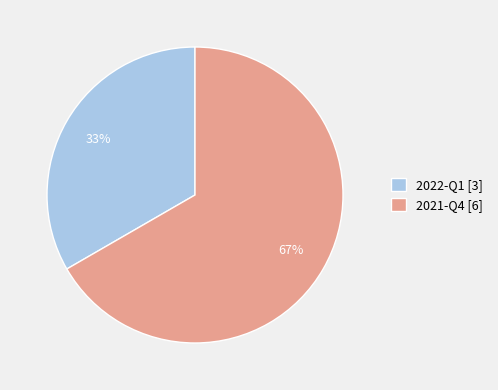

To the nearest percent, what is the average slice percentage?

50%